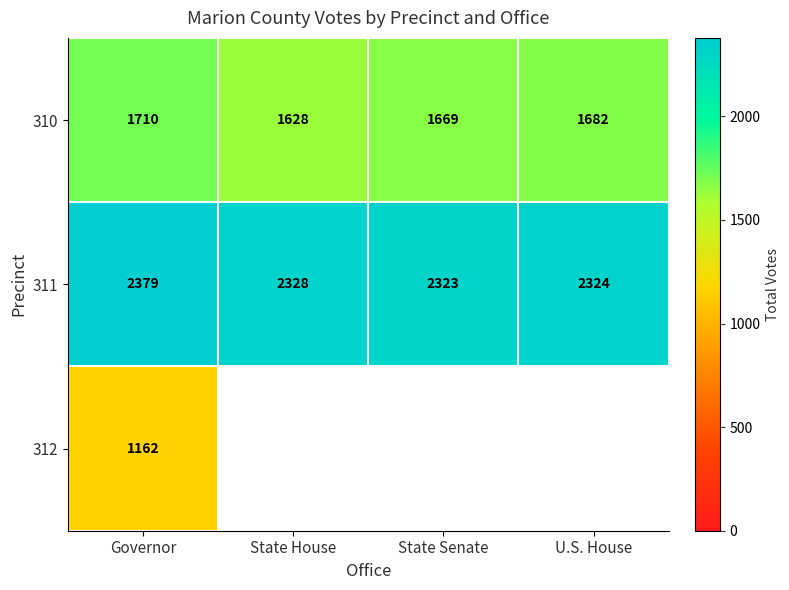

What is the difference between the highest and lowest values at Governor?

1217